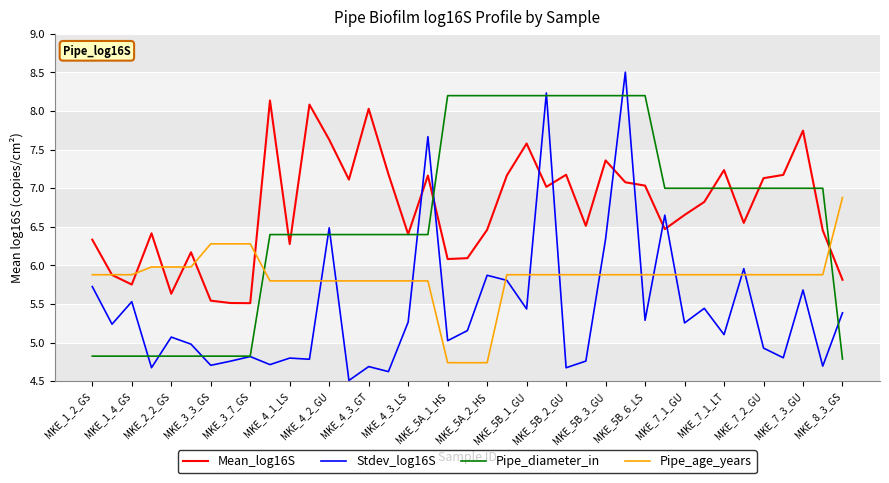

What is the lowest value of the Pipe_diameter_in series?

4.8